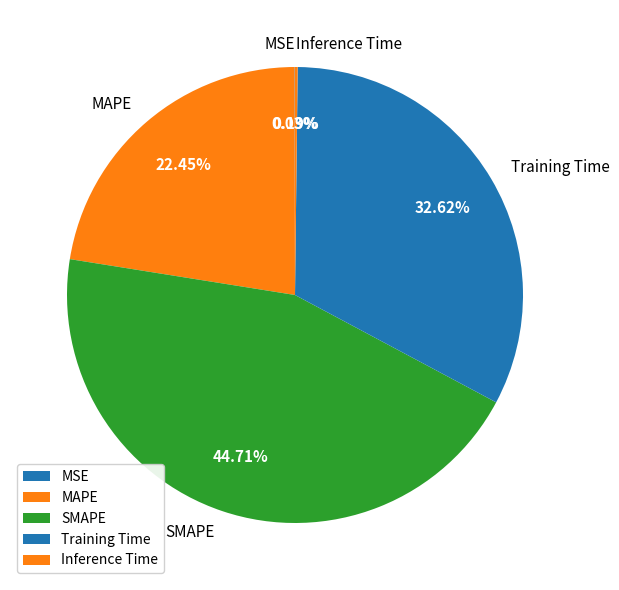

To the nearest percent, what is the average slice percentage?

20%